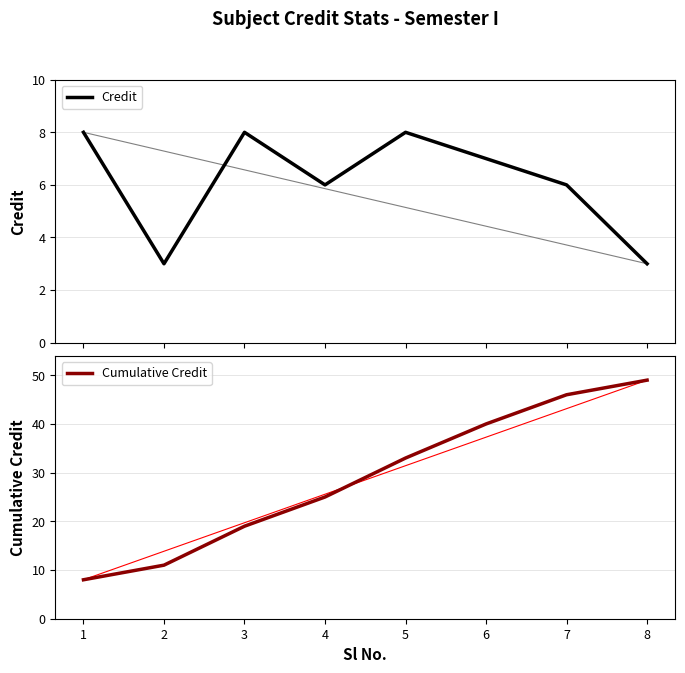

Rank the series by their average value, from highest to lowest.

Cumulative Credit, Credit